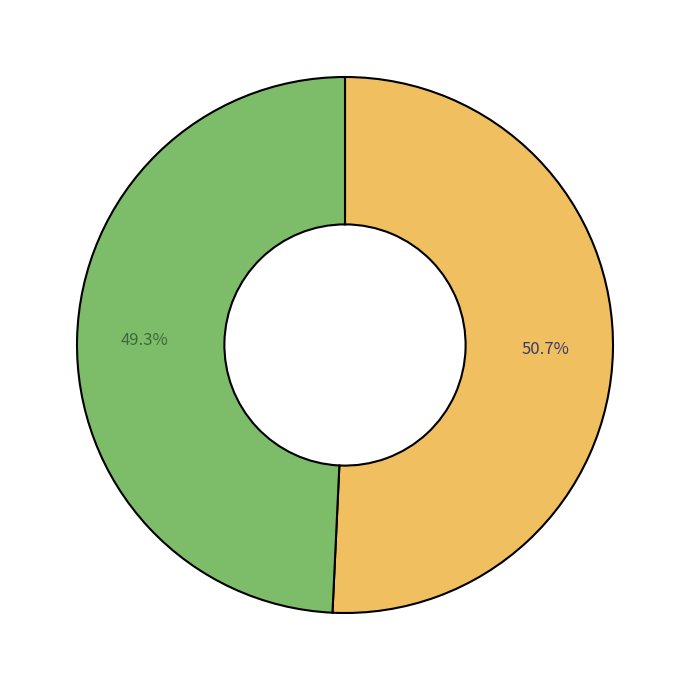

Is there a majority slice in this chart?

Yes